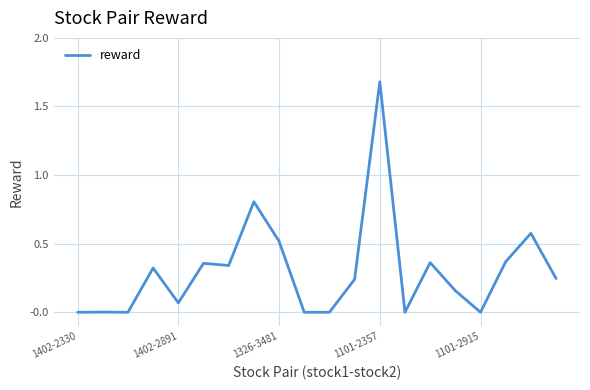

How many lines are shown in the chart?

1